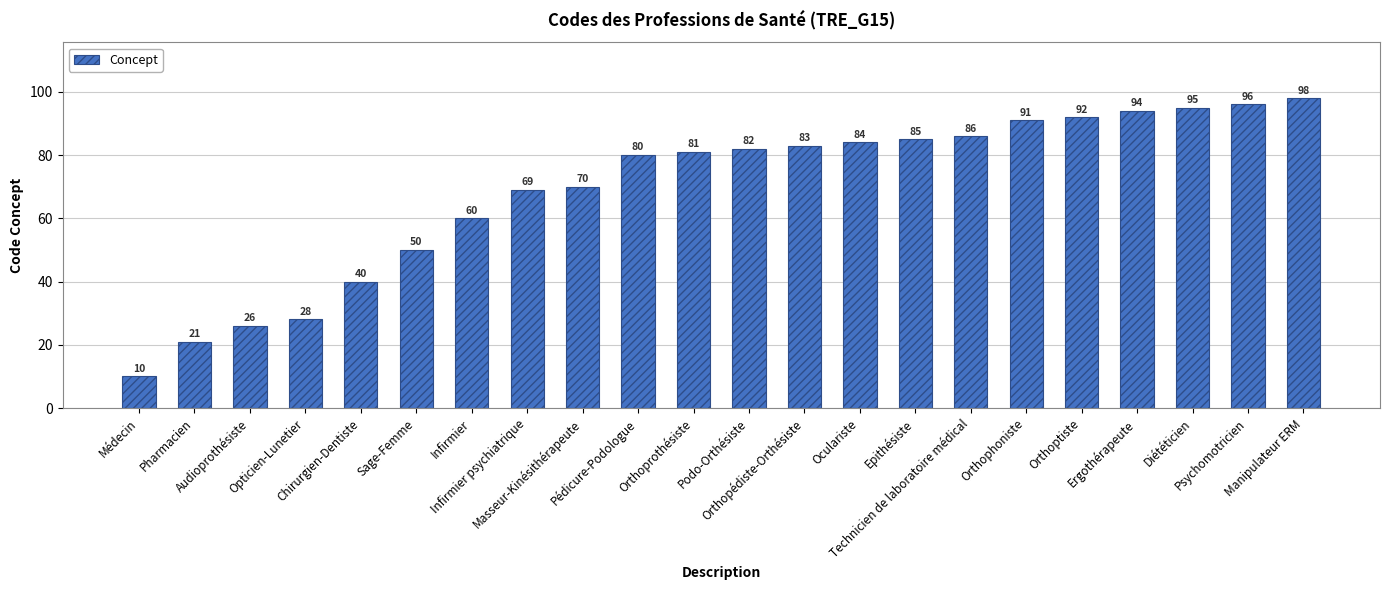

What is the smallest value displayed?

10